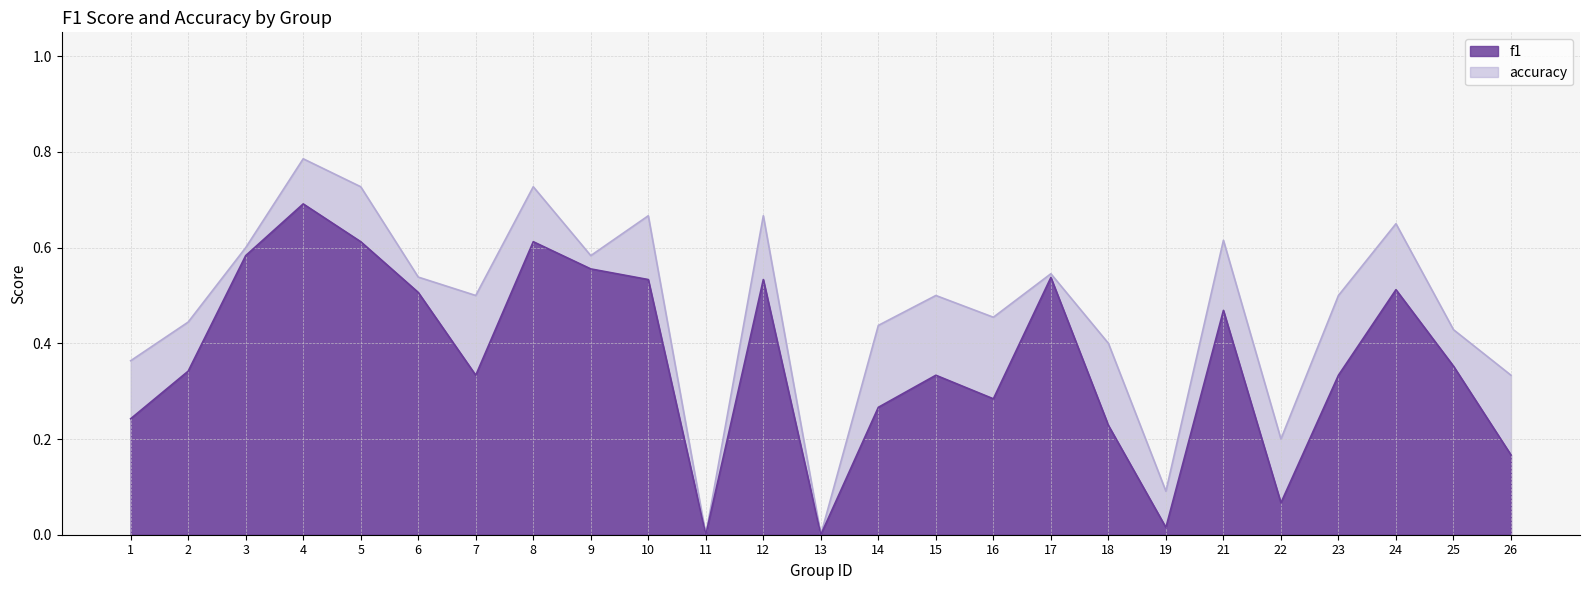

What is the total value across all series at 9?

1.1